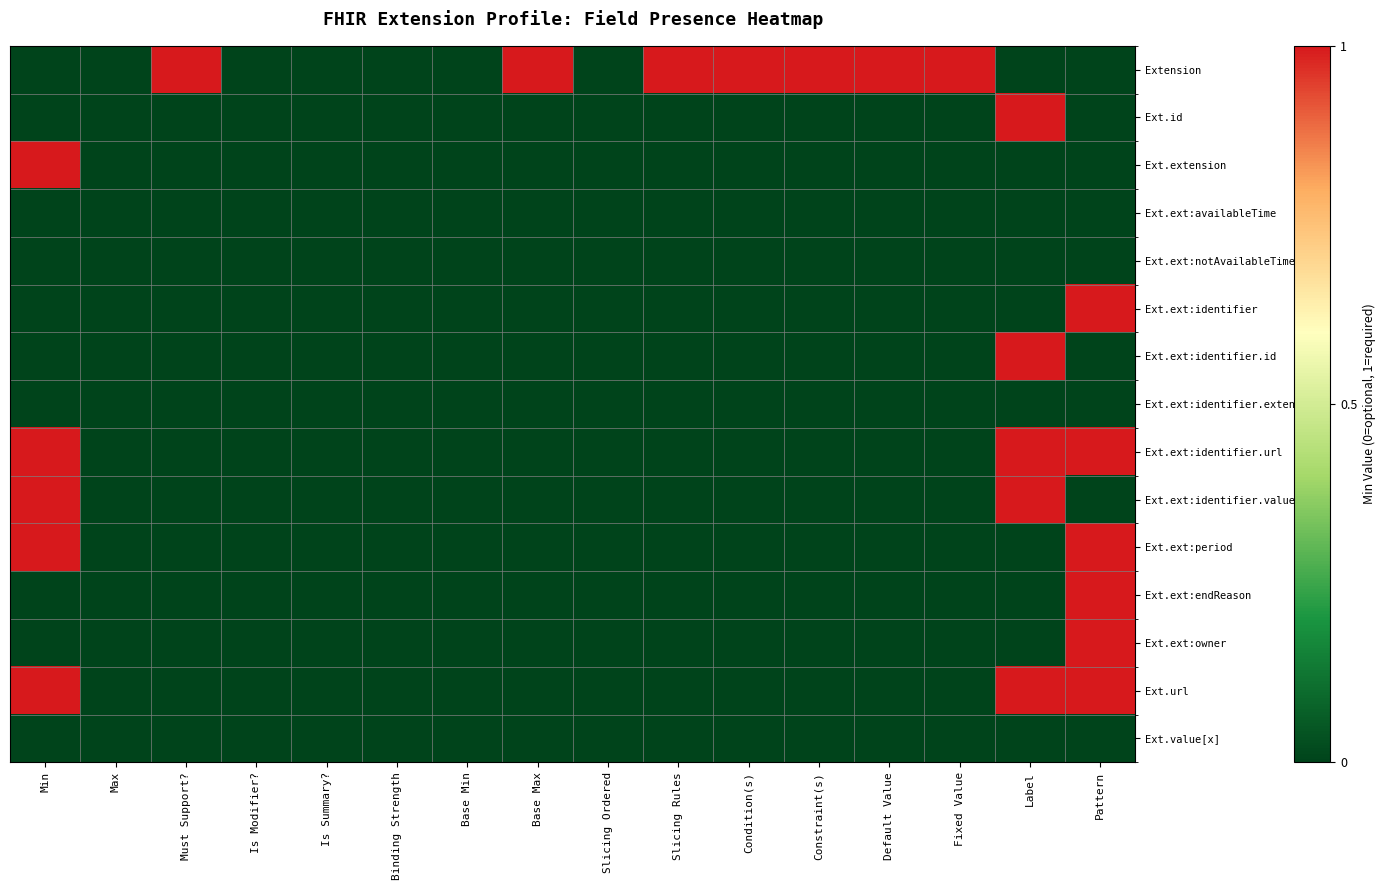

Which has a higher value, Base Max or Base Min?

Base Max